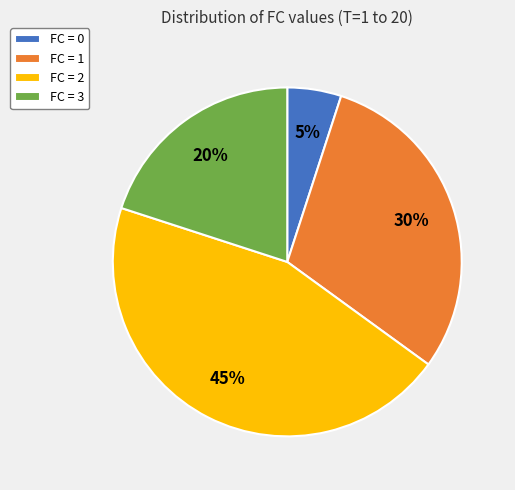

Combined, do FC = 0 and FC = 1 account for over 50%?

No